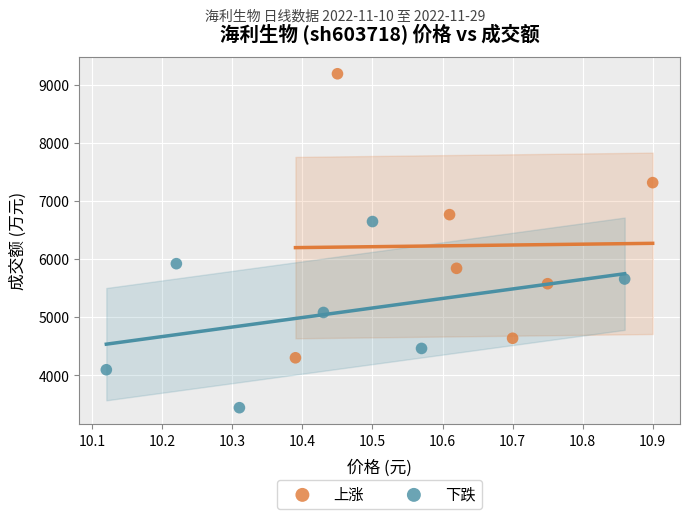

Which series reaches the minimum Y coordinate?

下跌